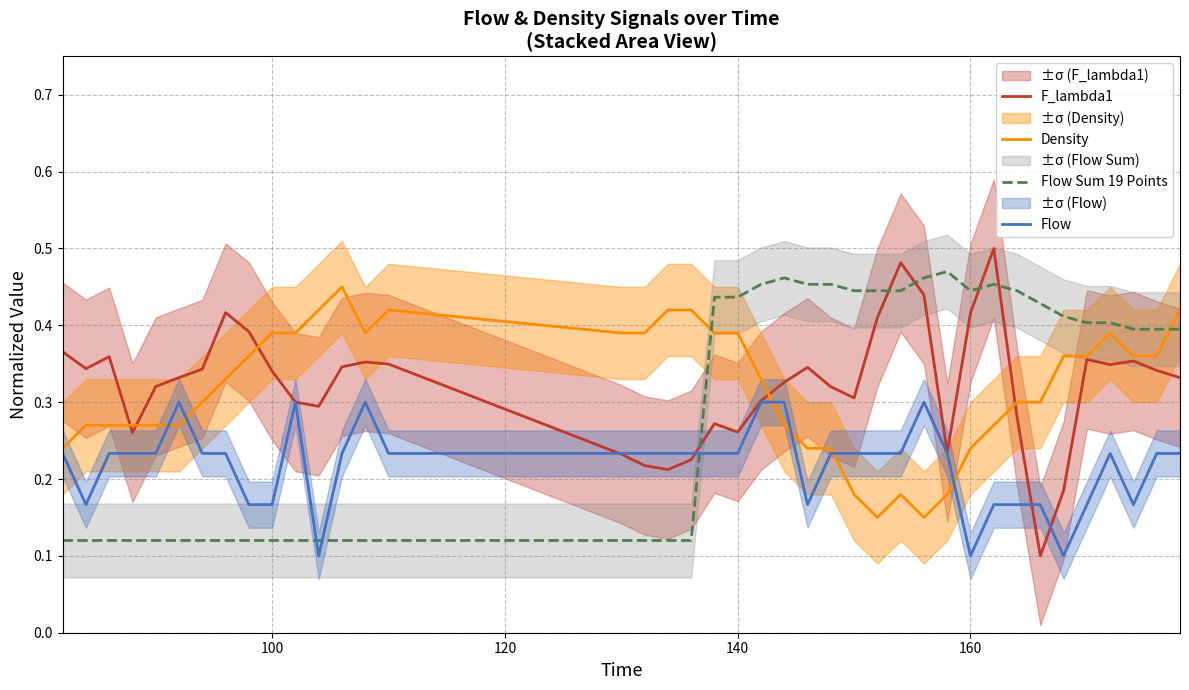

How many distinct data groups are displayed?

4